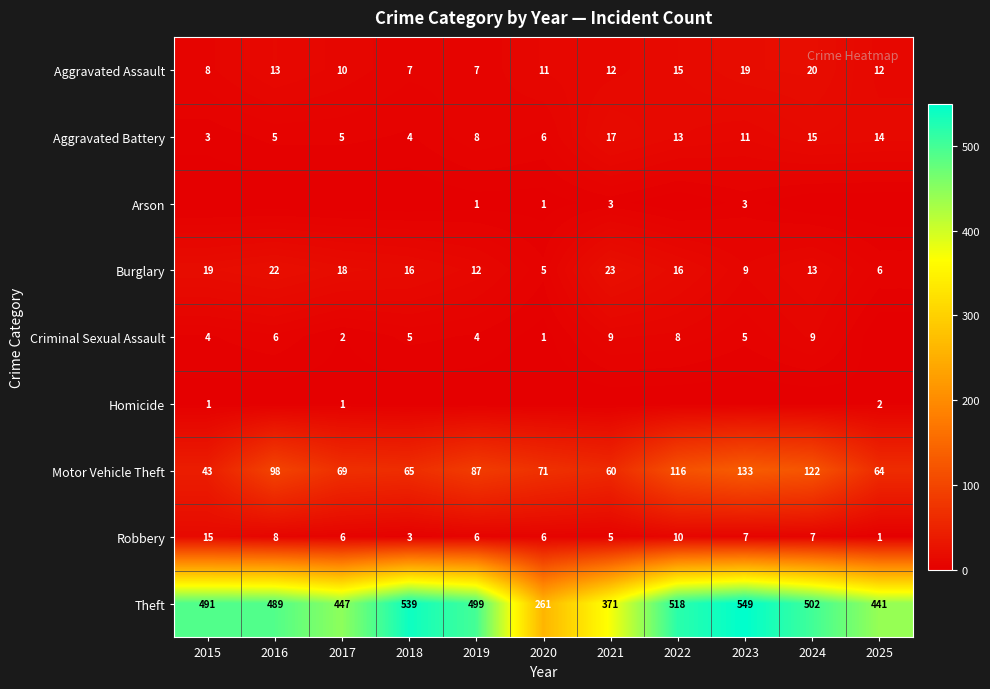

What is the lowest value of the Aggravated Battery series?

3